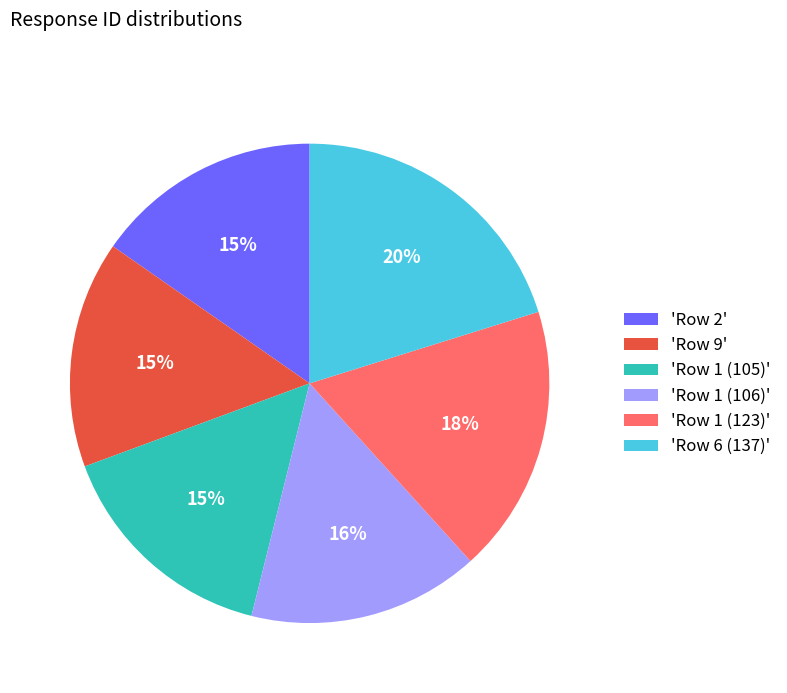

What is the ratio of the value at 'Row 1 (123)' to the value at 'Row 1 (105)'?

1.2